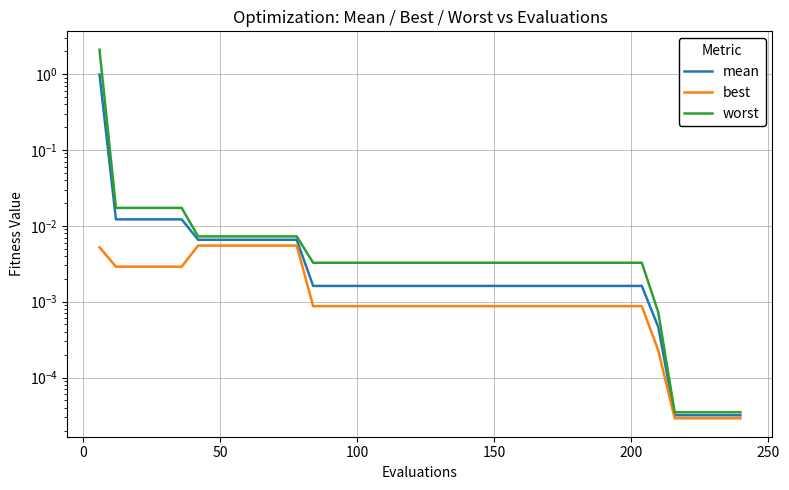

Reading right to left, list all the values displayed in this chart.

mean: 0.0	0.0	0.0	0.0	0.0	0.0	0.0	0.0	0.0	0.0	0.0	0.0	0.0	0.0	0.0	0.0	0.0	0.0	0.0	0.0	0.0	0.0	0.0	0.0	0.0	0.0	0.0	0.0	0.0	0.0	0.0	0.0	0.0	0.0	0.0	0.0	0.0	0.0	0.0	1.0
best: 0.0	0.0	0.0	0.0	0.0	0.0	0.0	0.0	0.0	0.0	0.0	0.0	0.0	0.0	0.0	0.0	0.0	0.0	0.0	0.0	0.0	0.0	0.0	0.0	0.0	0.0	0.0	0.0	0.0	0.0	0.0	0.0	0.0	0.0	0.0	0.0	0.0	0.0	0.0	0.0
worst: 0.0	0.0	0.0	0.0	0.0	0.0	0.0	0.0	0.0	0.0	0.0	0.0	0.0	0.0	0.0	0.0	0.0	0.0	0.0	0.0	0.0	0.0	0.0	0.0	0.0	0.0	0.0	0.0	0.0	0.0	0.0	0.0	0.0	0.0	0.0	0.0	0.0	0.0	0.0	2.1